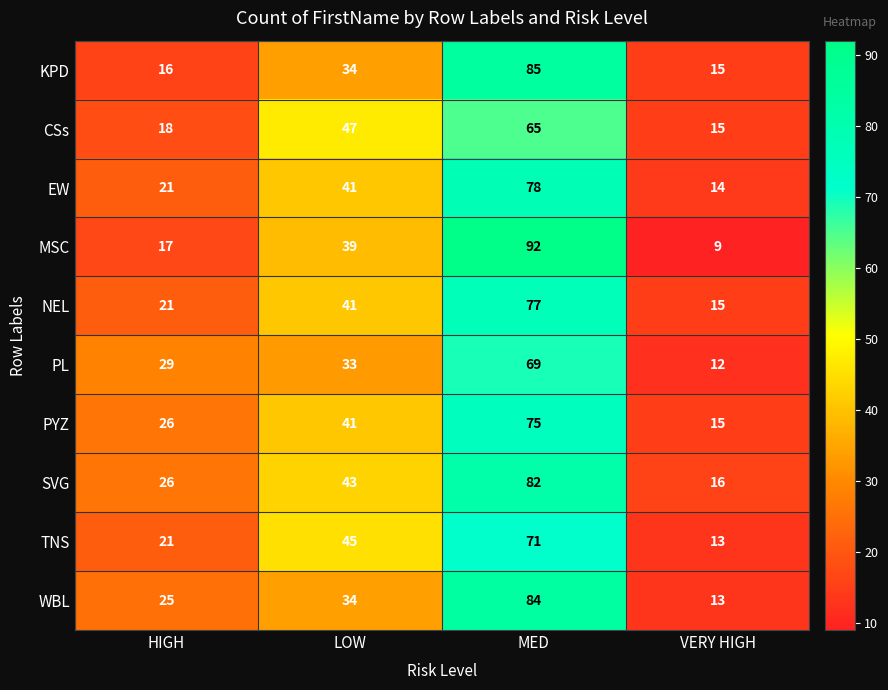

At how many categories does at least one series exceed 14?

4